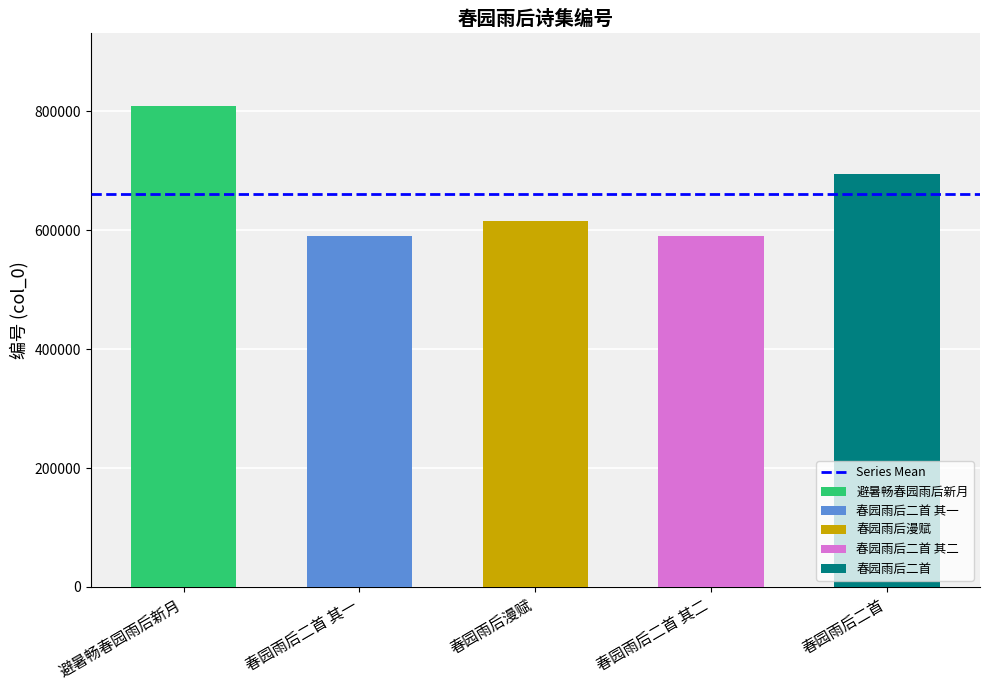

Does the chart contain stacked bars?

No